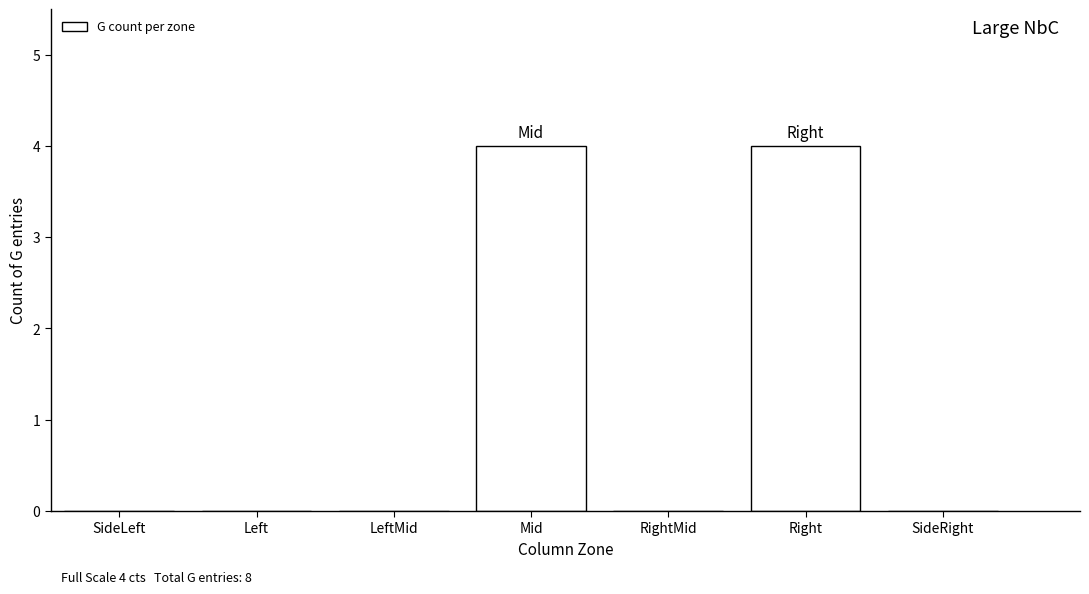

Reading right to left, extract all data points from this chart.

SideRight=0	Right=4	RightMid=0	Mid=4	LeftMid=0	Left=0	SideLeft=0